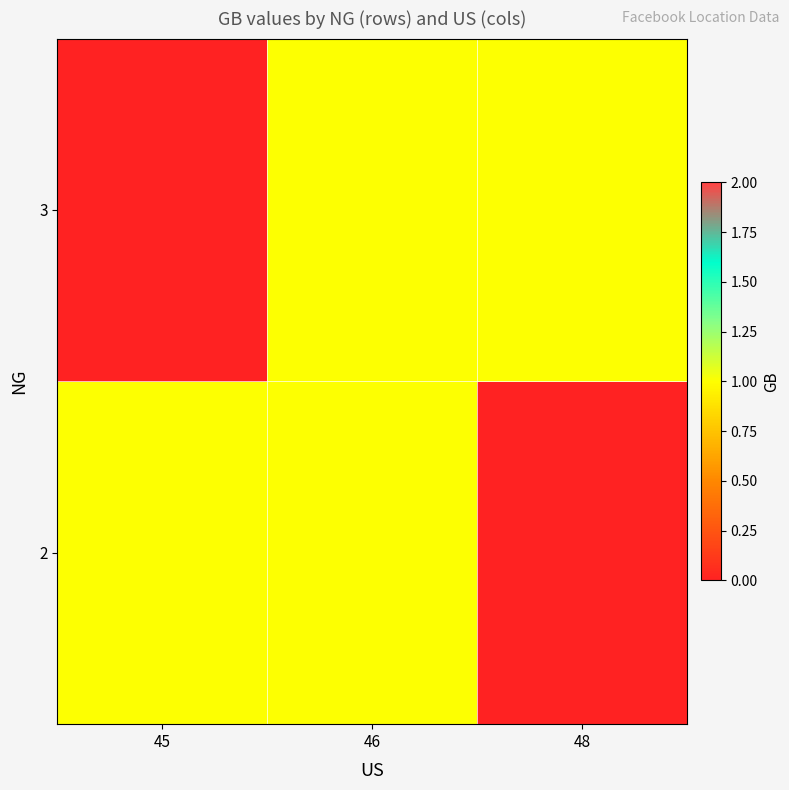

Between 48 and 46, which is larger?

46